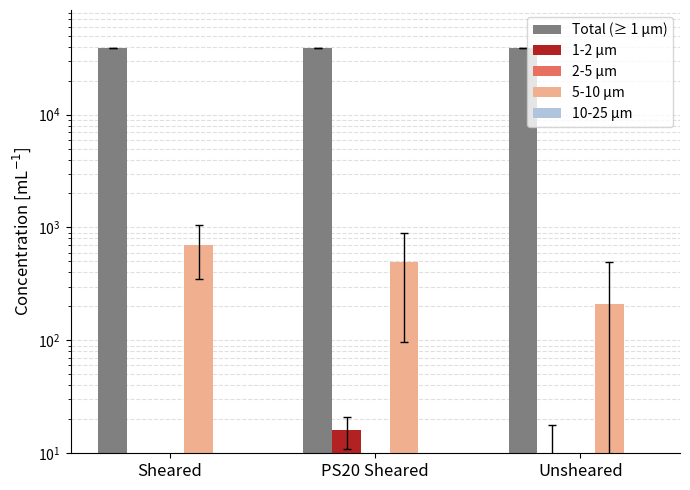

Reading left to right, list all the values displayed in this chart.

Total (≥ 1 μm): 38872.2	38874.0	38873.4
1-2 μm: 4.4	16.0	10.1
2-5 μm: 0.1	0.1	0.6
5-10 μm: 699.5	498.5	209.5
10-25 μm: 2.0	2.0	1.0